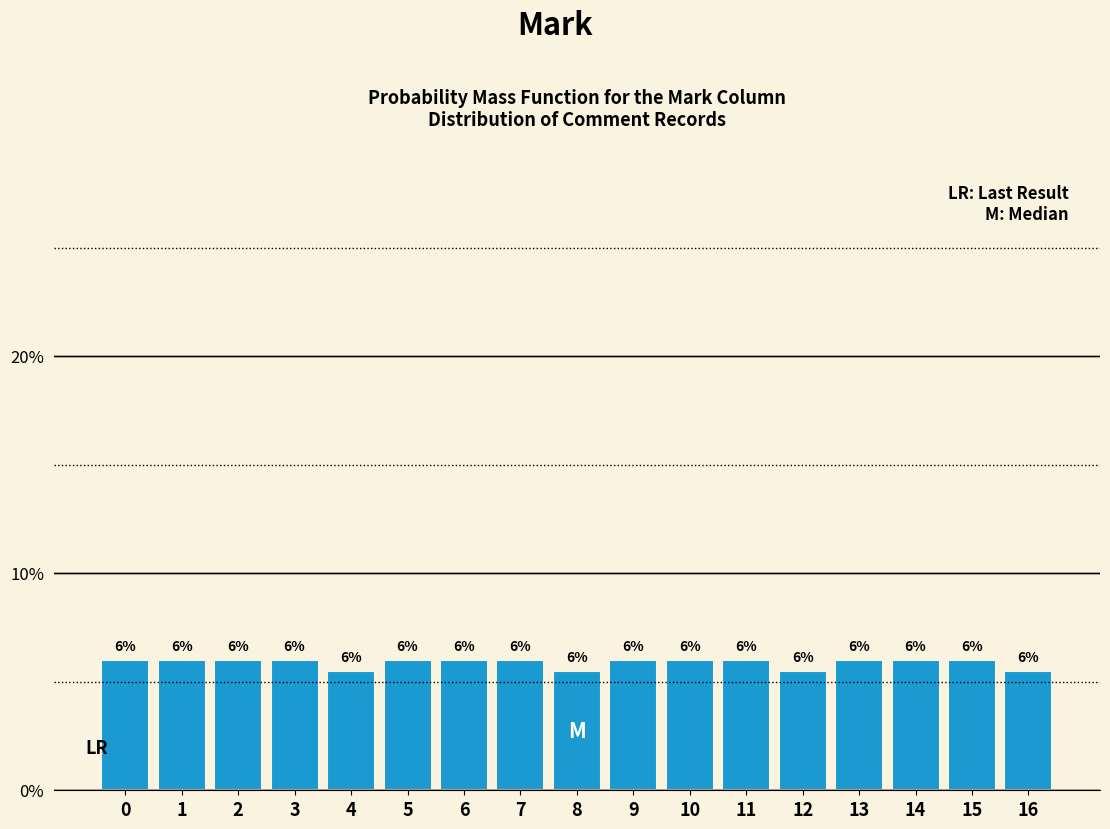

What is the approximate value at 16?

5.5